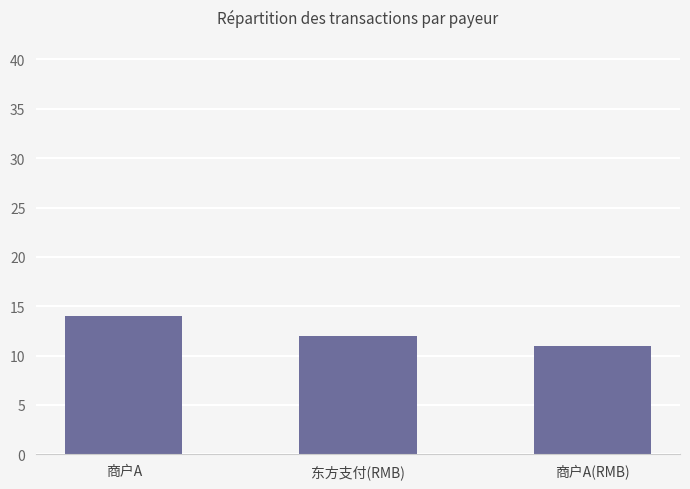

What is the label of the 1st bar from the left?

商户A